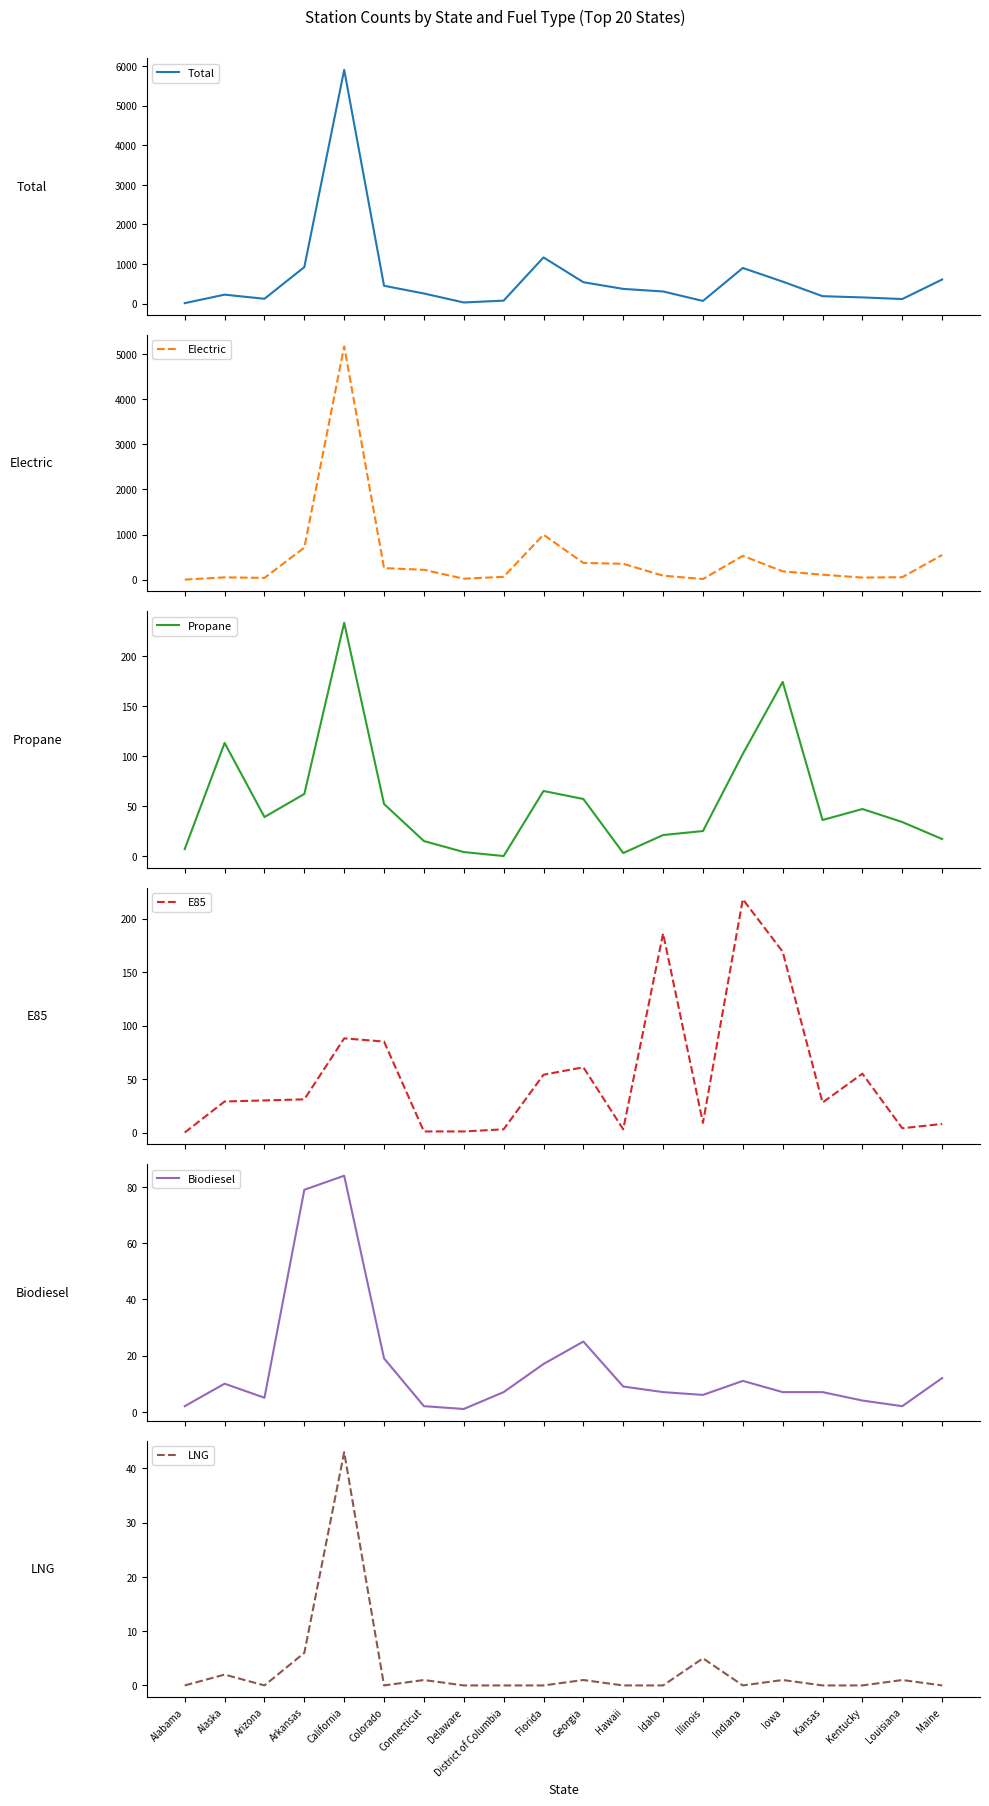

After their last crossing, which series has the higher values: Electric or E85?

Electric